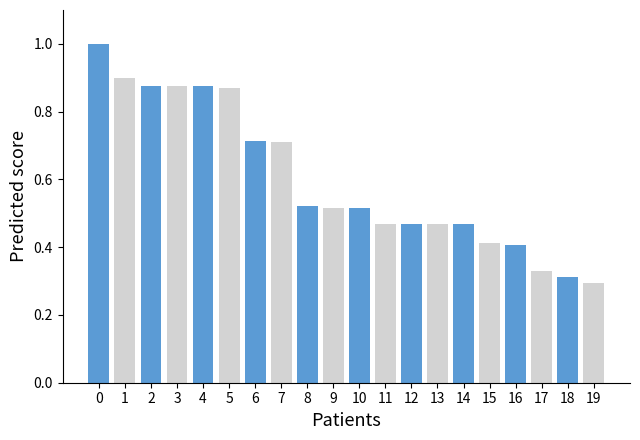

What is the maximum value shown in the chart?

1.0